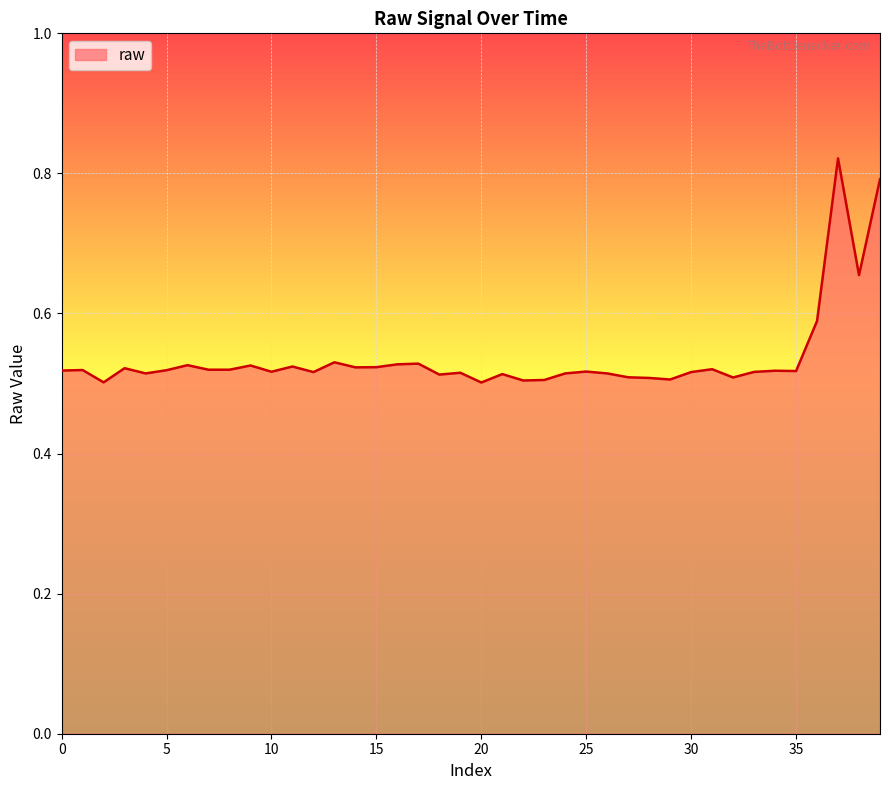

What is the difference between the maximum and minimum values?

0.3